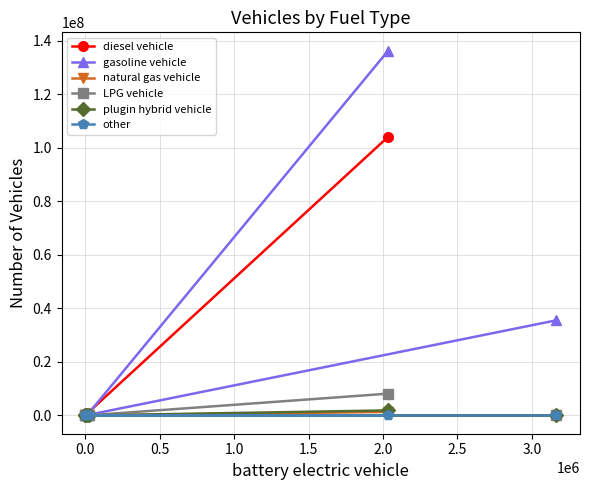

Count the number of categories in the chart.

6